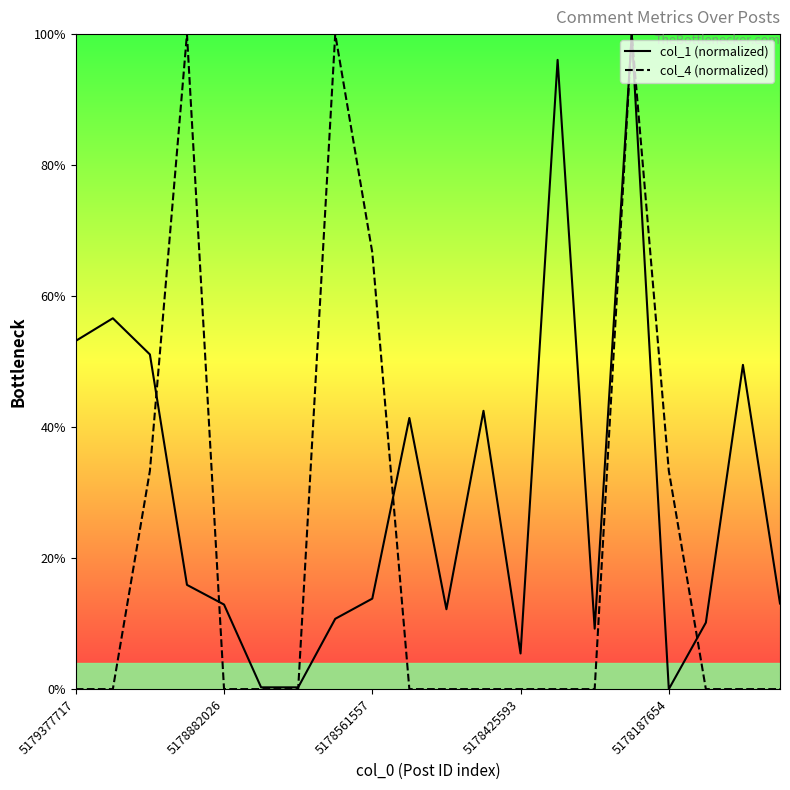

How many categories are shown in the chart?

20